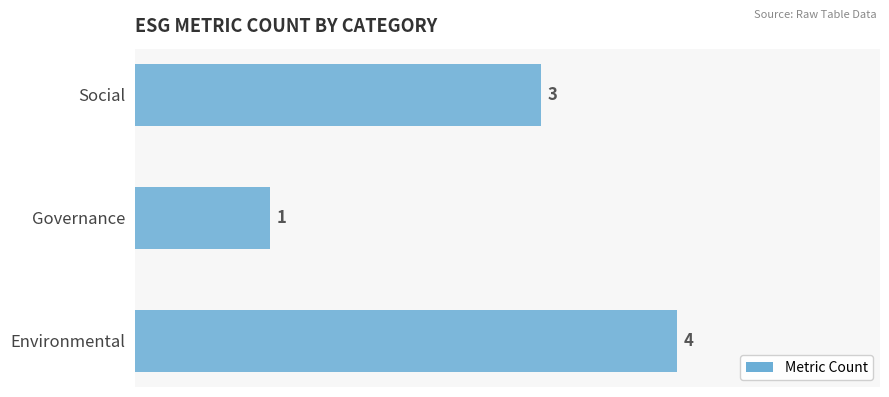

What is the smallest value displayed?

1